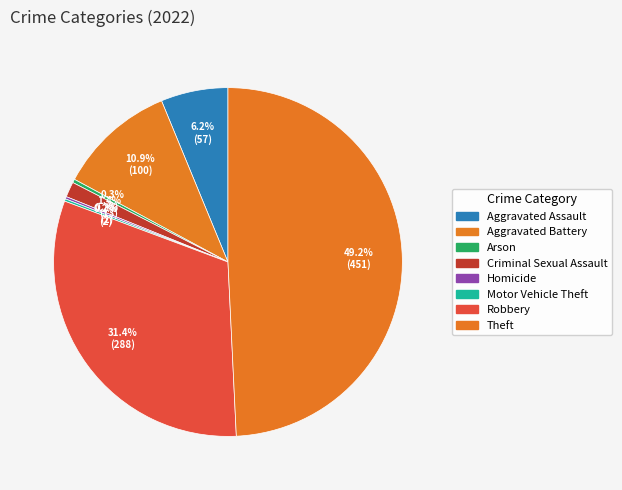

To the nearest percent, what is the difference between the Arson and Criminal Sexual Assault slice percentages?

1%